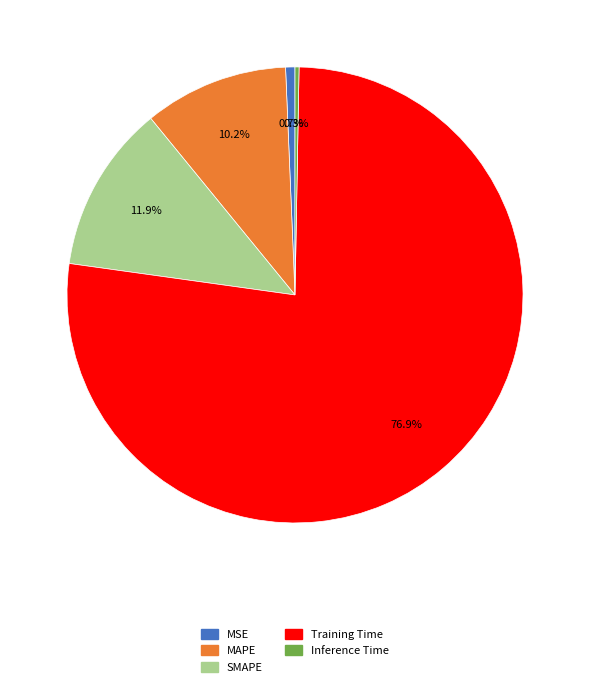

To the nearest percent, what is the difference between the MSE and SMAPE slice percentages?

11%